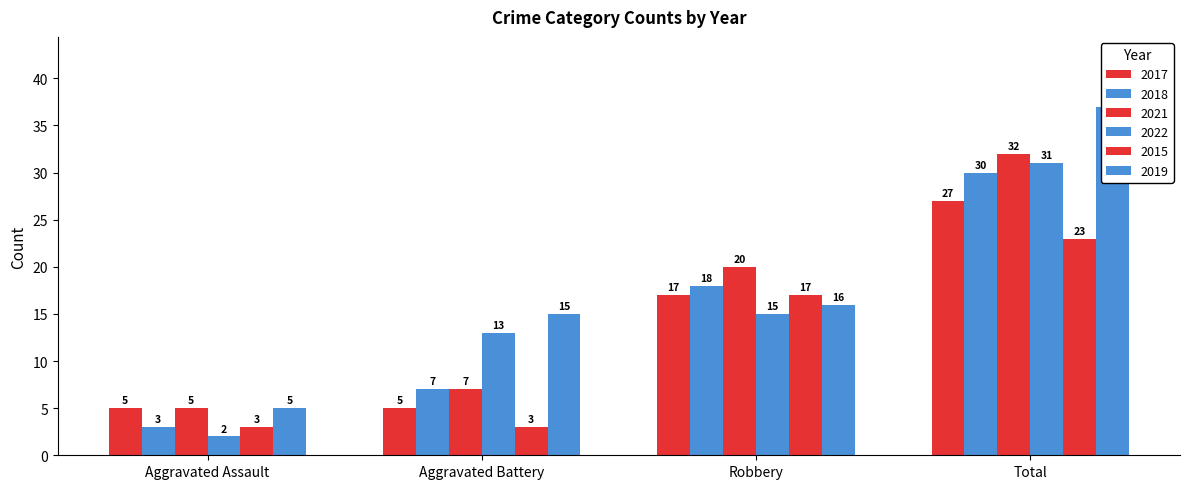

How many categories are shown in the chart?

4